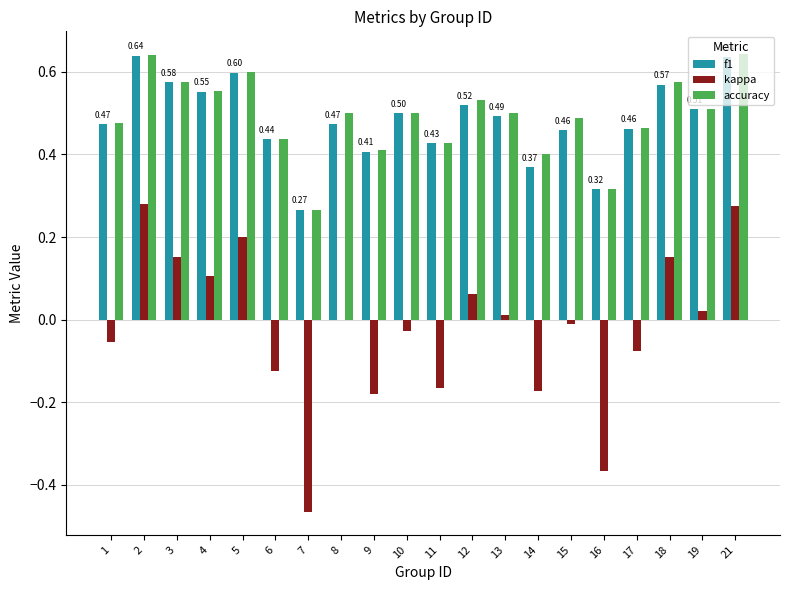

How many distinct data groups are displayed?

3